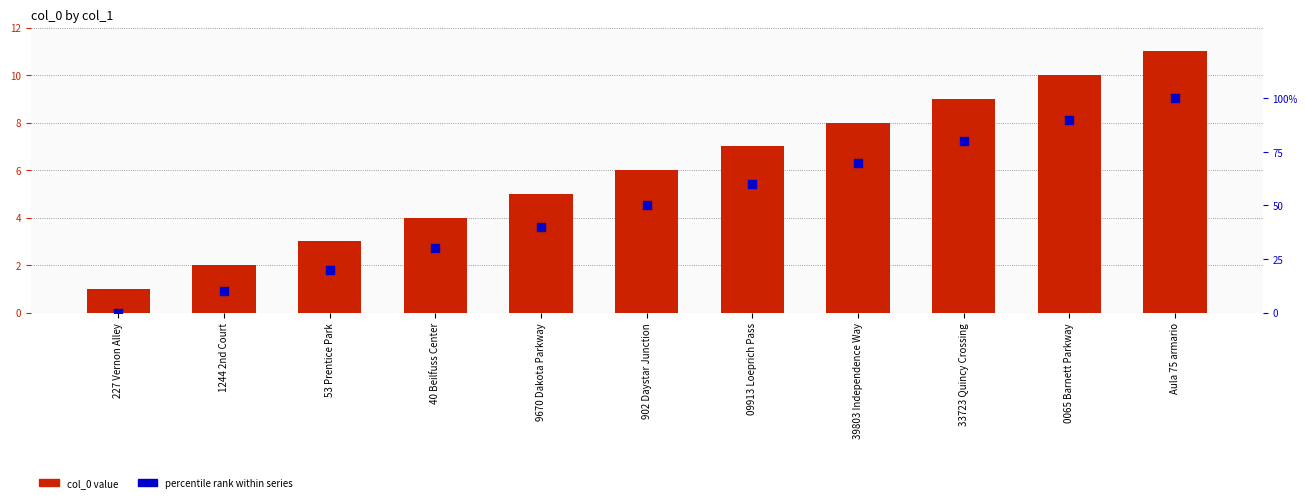

Which series contains the highest Y value?

percentile rank